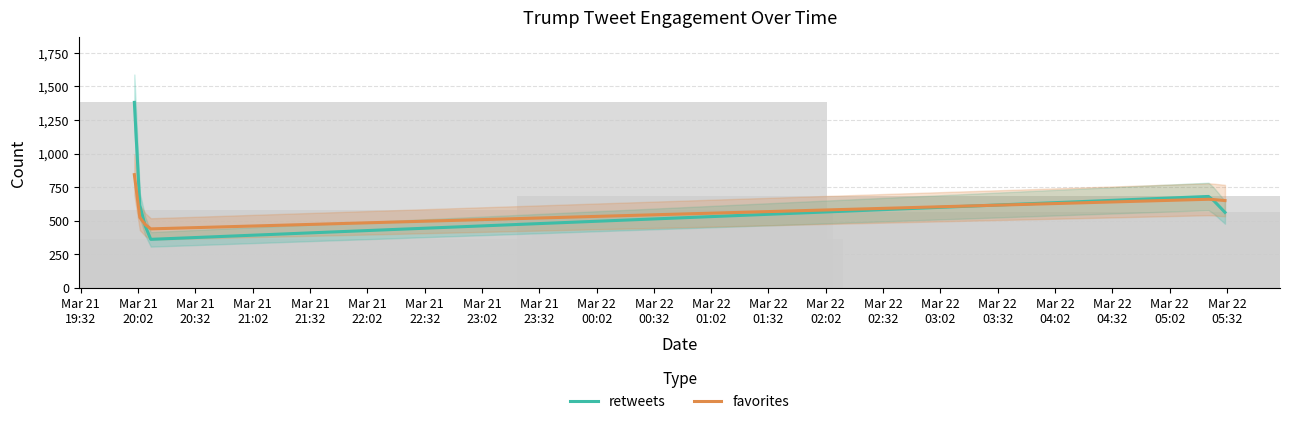

Where is favorites nearest to the value 641?

2014-03-22 05:31